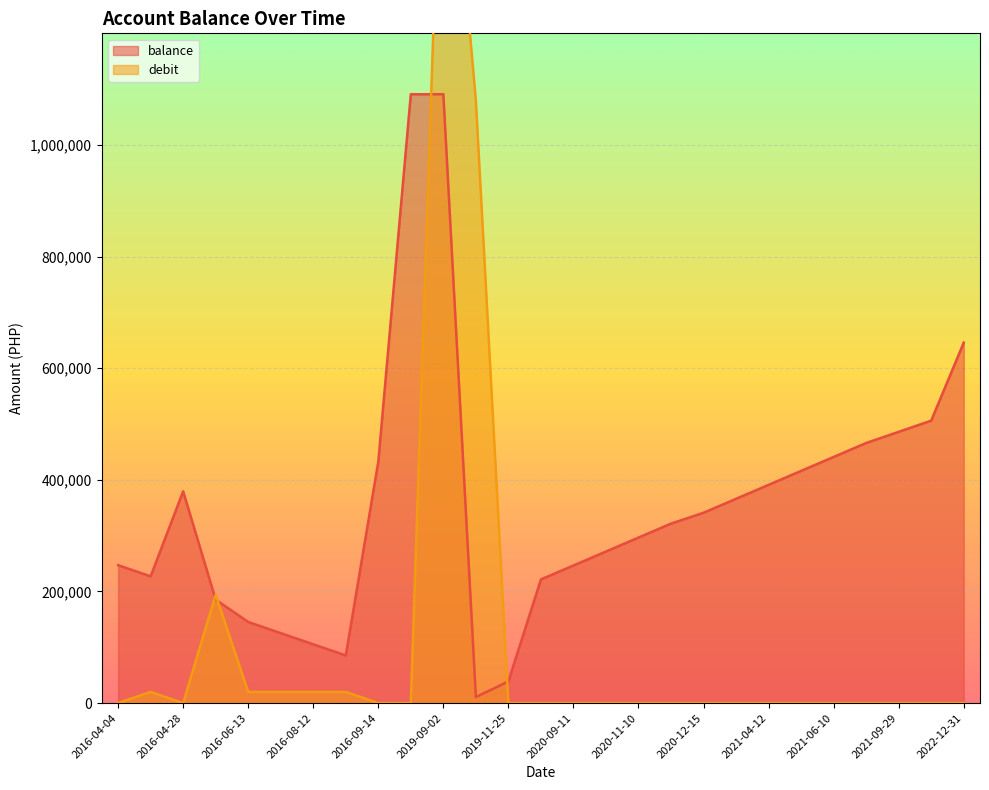

What is the average value of the debit series?

115336.1